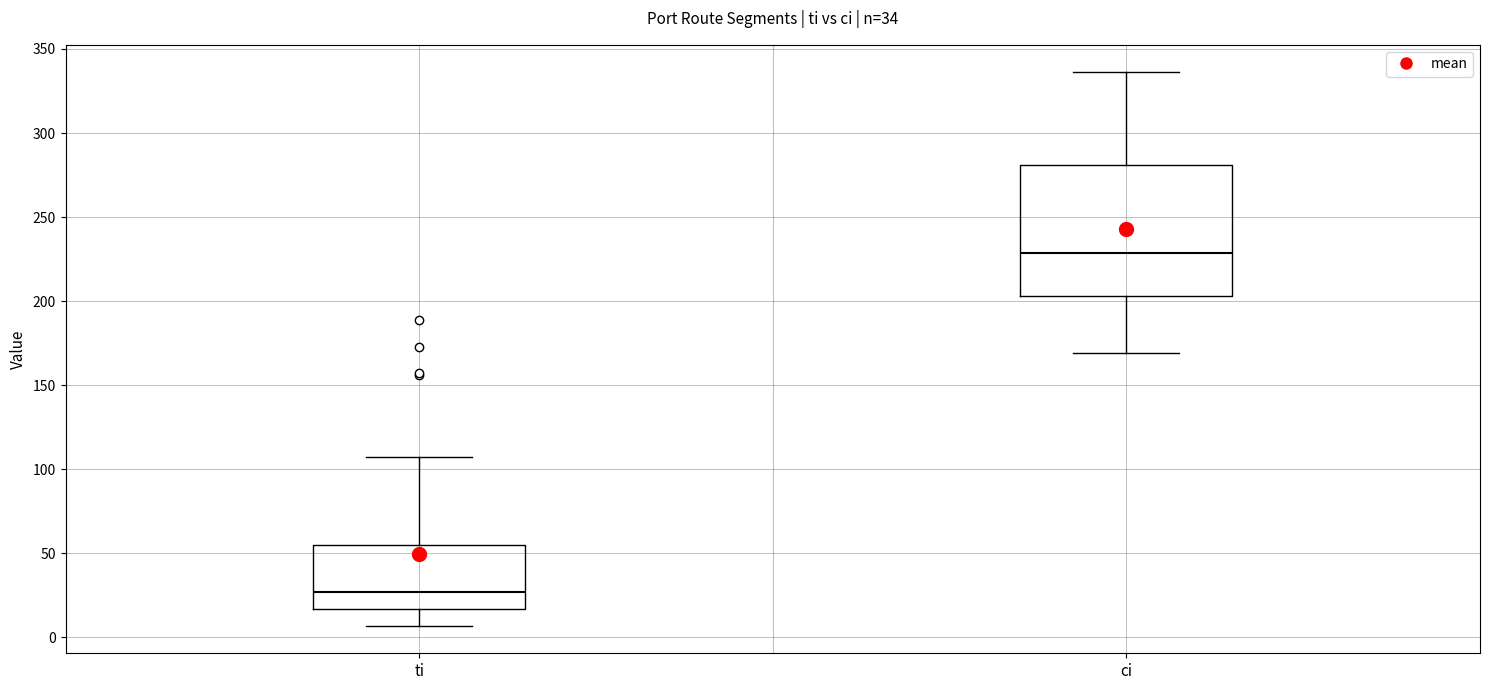

Comparing the boxes themselves (not the whiskers), which one is the tallest?

ci